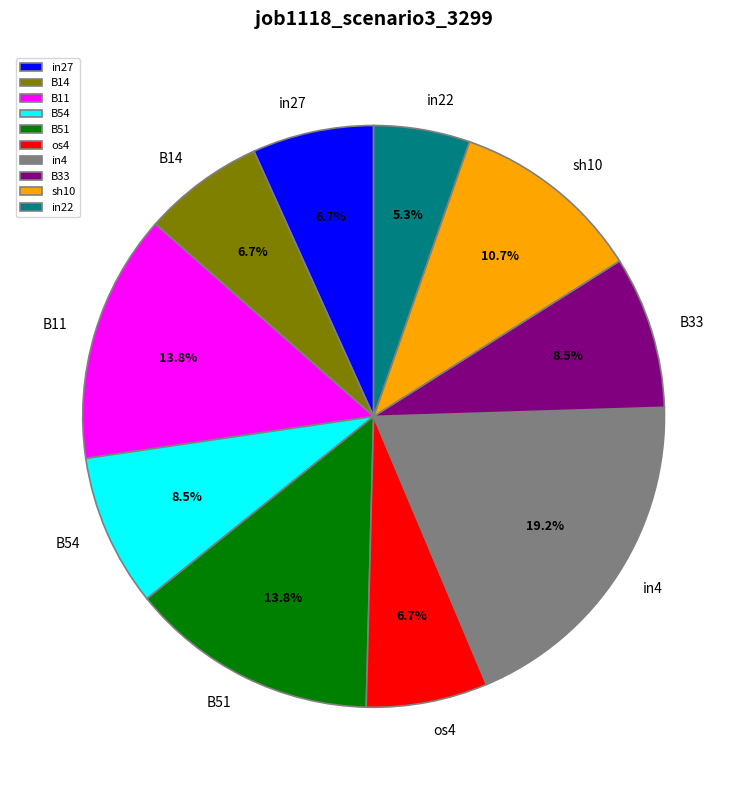

How many slices are in this pie chart?

10